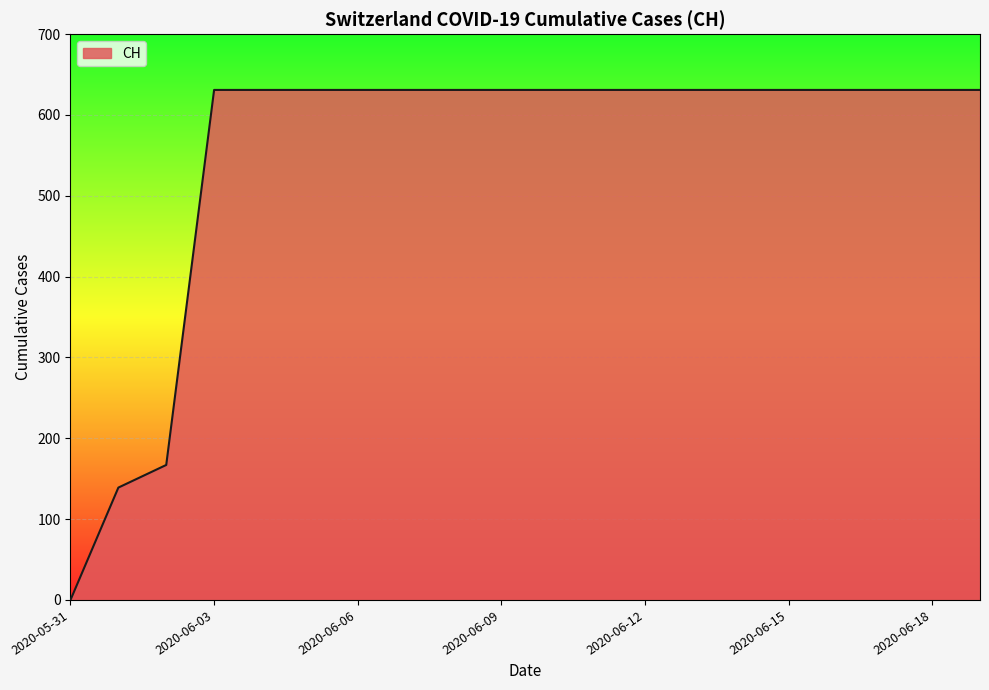

What is the greatest value displayed?

631